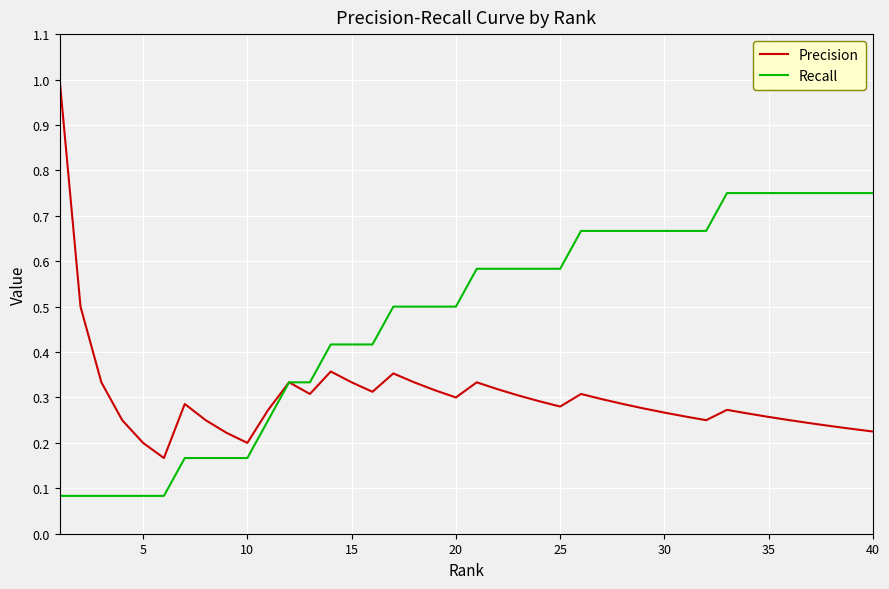

What are all the series names shown in the legend?

Precision, Recall